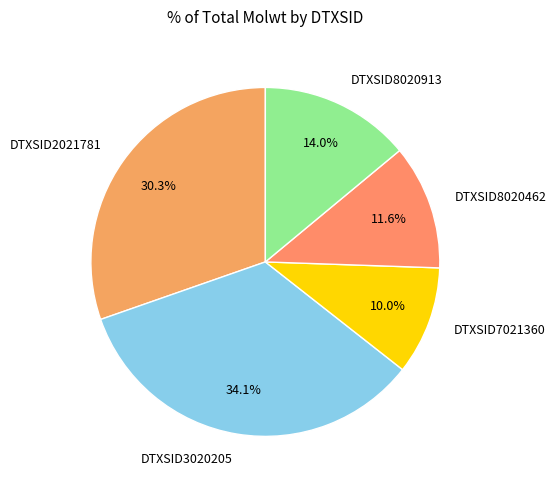

To the nearest percent, what is the difference between the DTXSID8020462 and DTXSID3020205 slice percentages?

22%